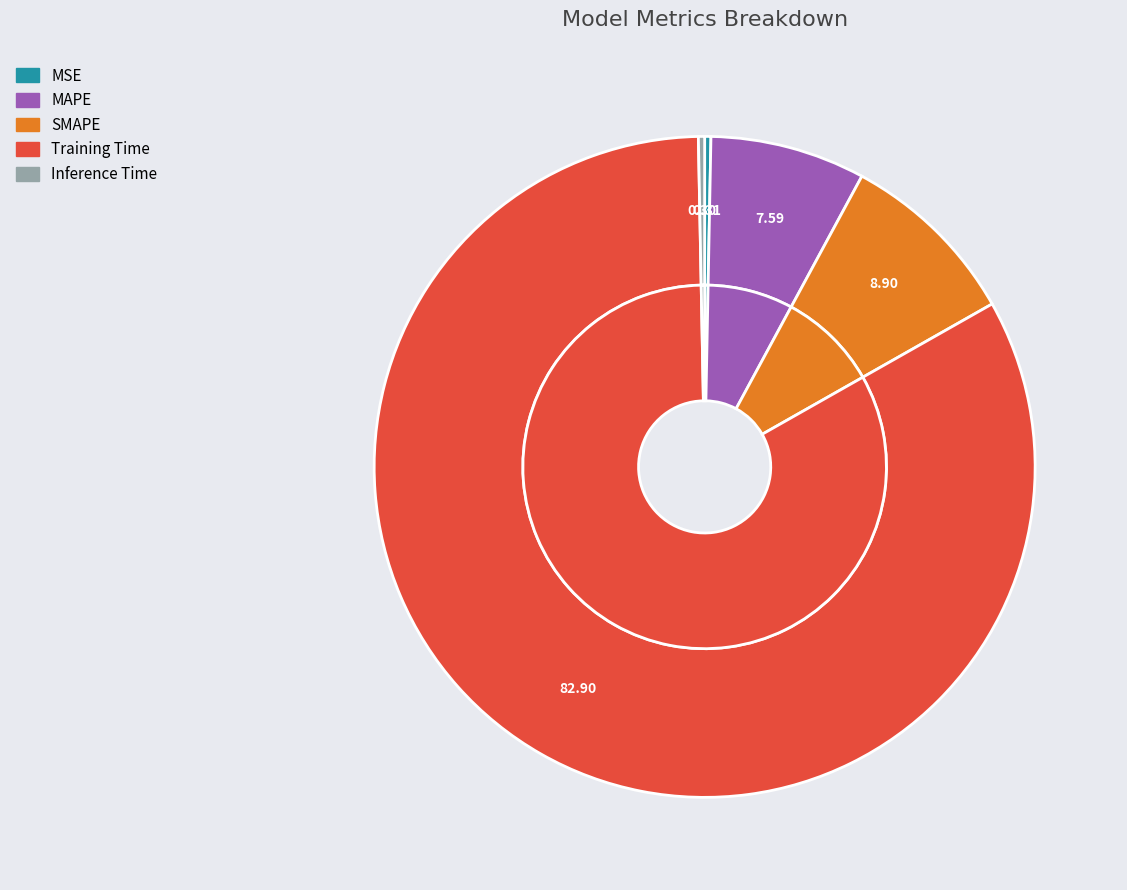

To the nearest percent, what is the difference between the Training Time and Inference Time slice percentages?

83%